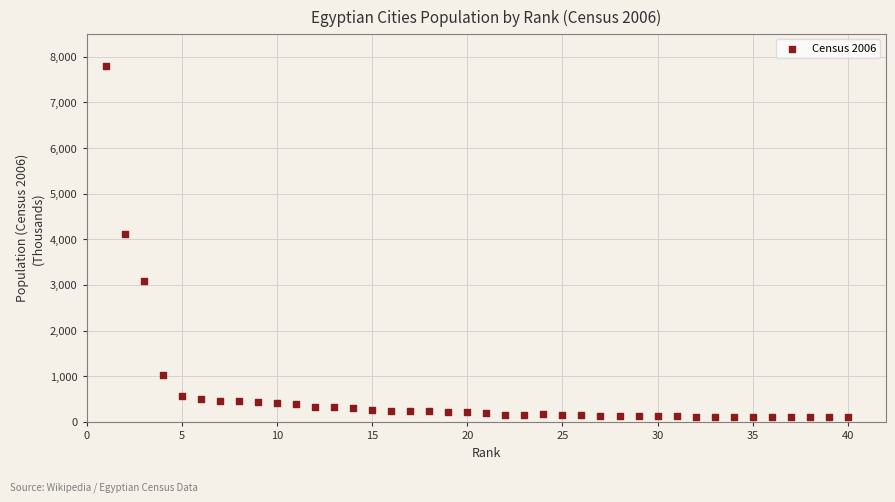

What is the range of Y values (max minus min)?

7685.4